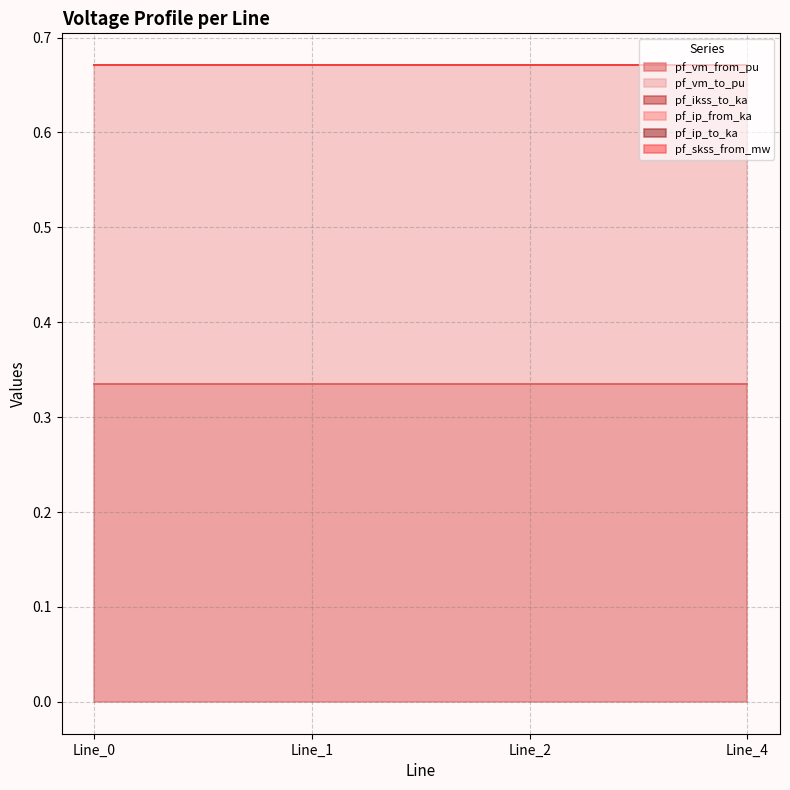

How many lines are shown in the chart?

6